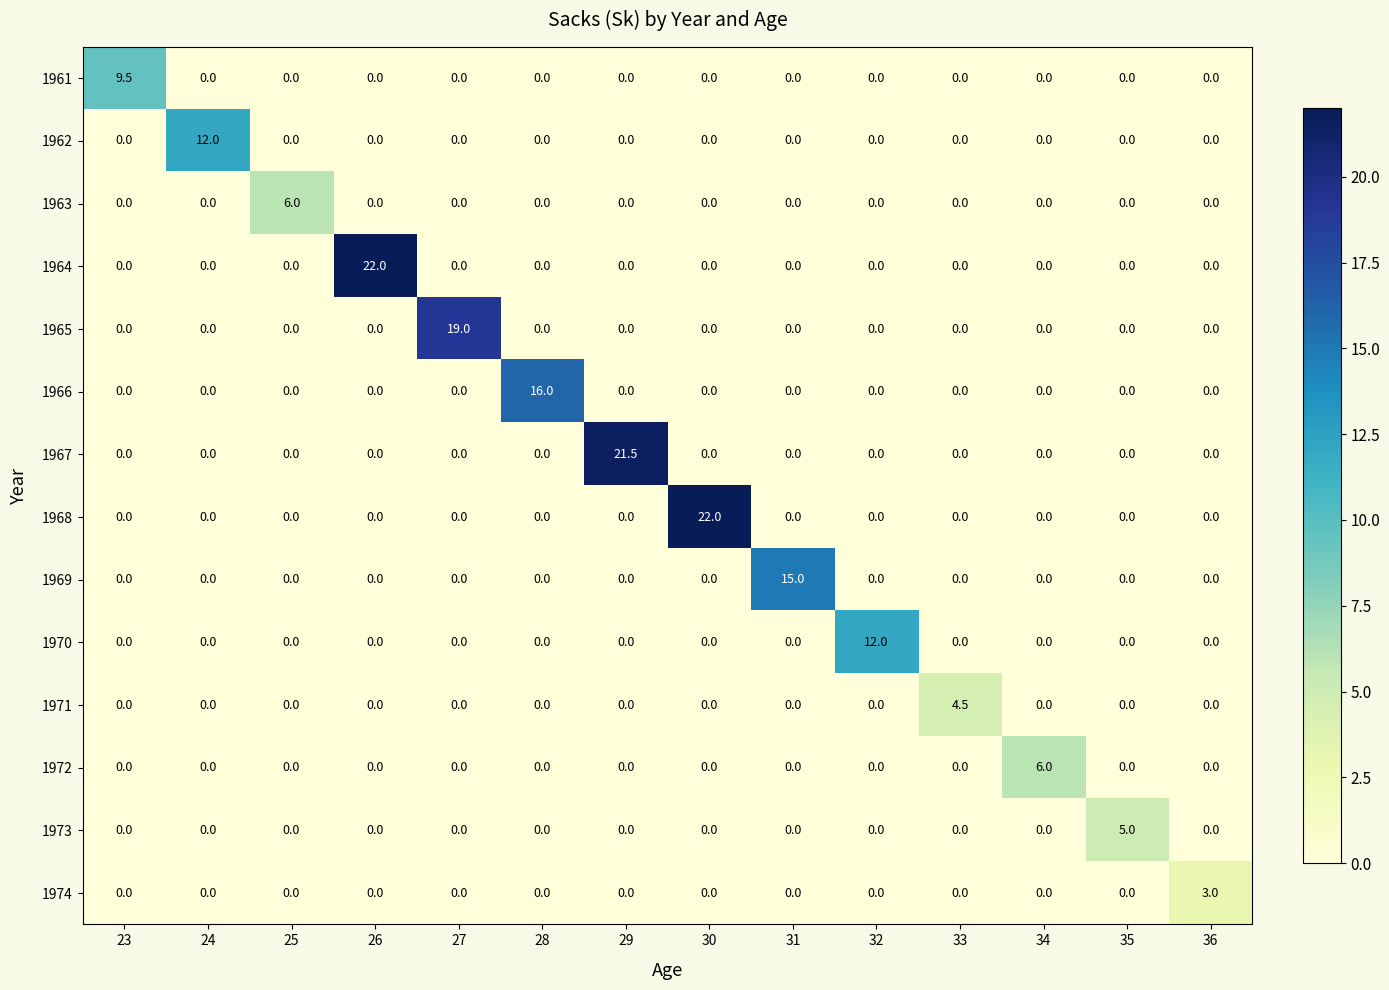

Count the number of data series in this chart.

14